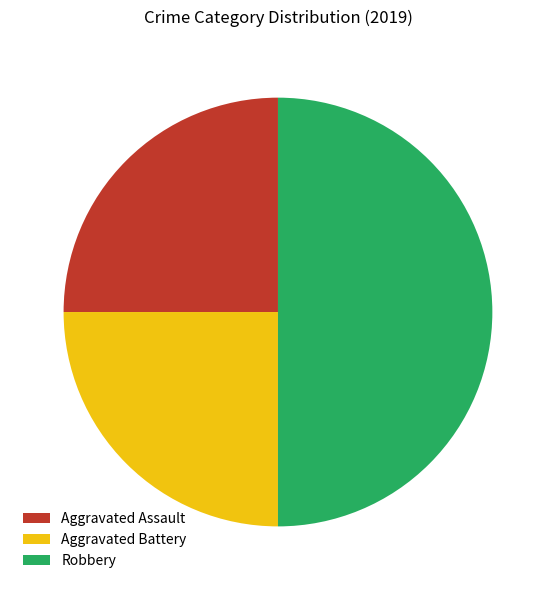

Is Aggravated Assault the majority of the pie?

No